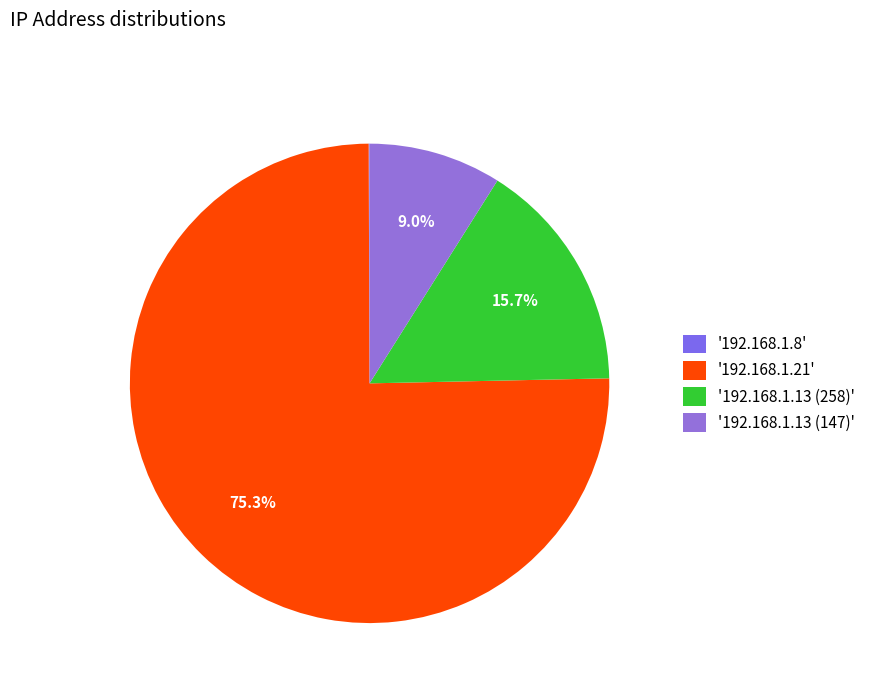

Rank the categories by value from highest to lowest.

192.168.1.21, 192.168.1.13 (258), 192.168.1.13 (147), 192.168.1.8